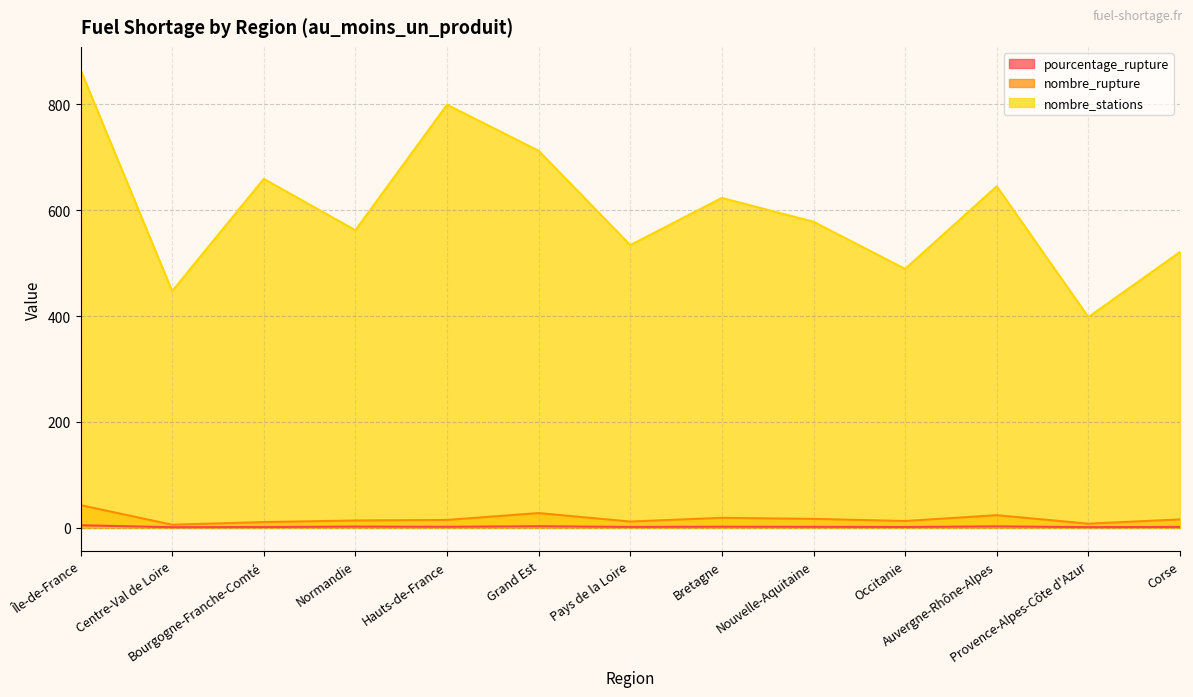

At Occitanie, list the series in order from smallest to largest.

pourcentage_rupture, nombre_rupture, nombre_stations